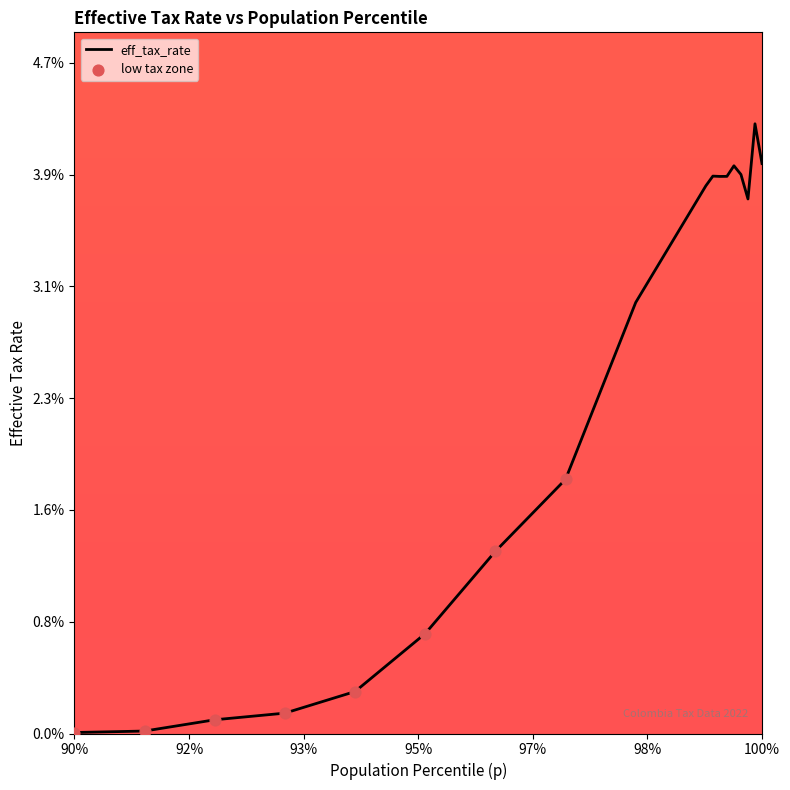

Is this an area chart (filled region under the line)?

Yes